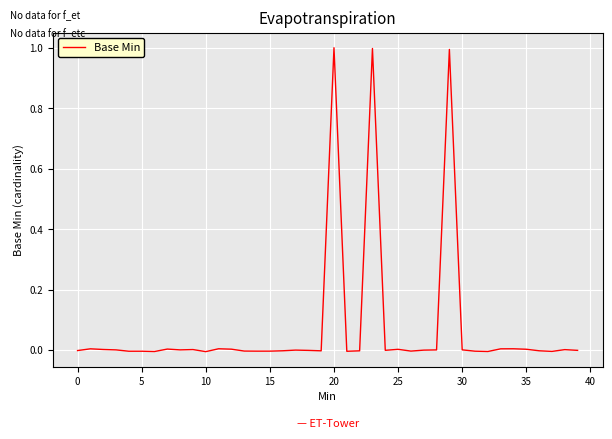

What is the difference between the maximum and minimum values?

1.0